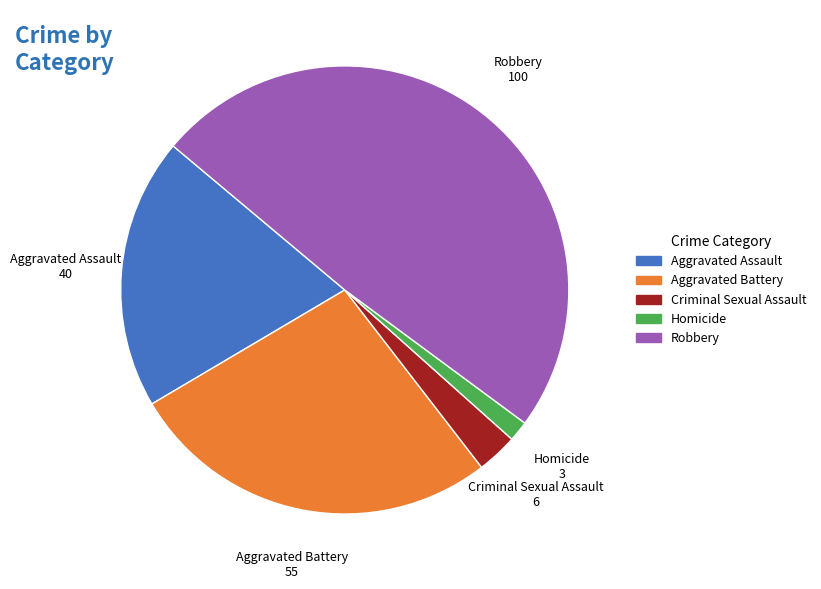

How many slices are in this pie chart?

5